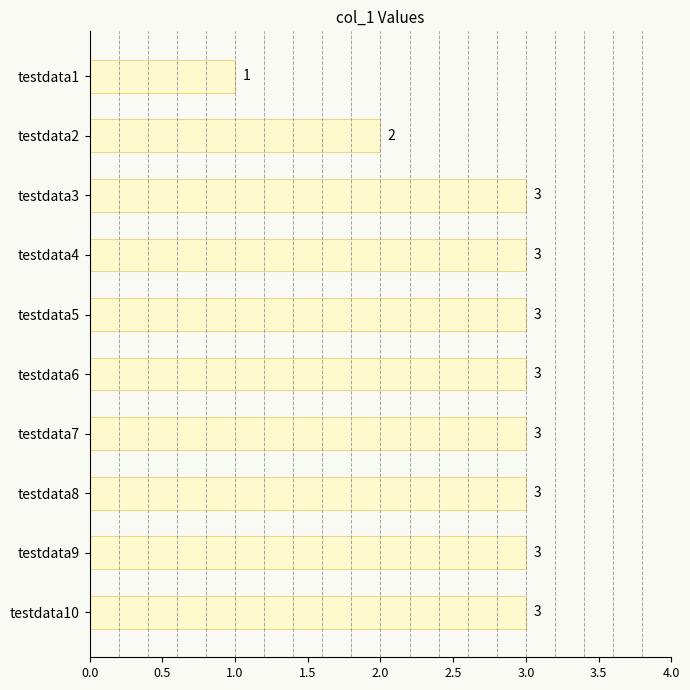

What is the difference between the maximum and minimum values?

2